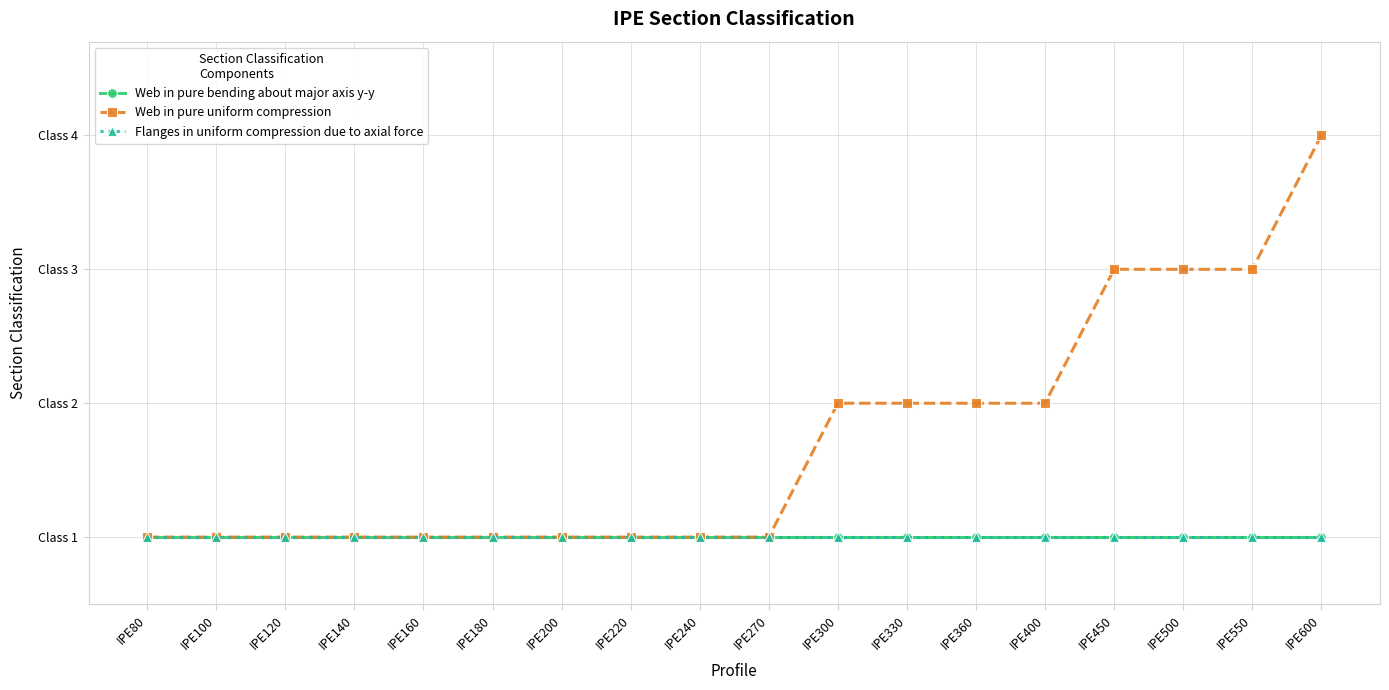

The value of Web in pure bending about major axis y-y at IPE330 is 0. True or false?

False